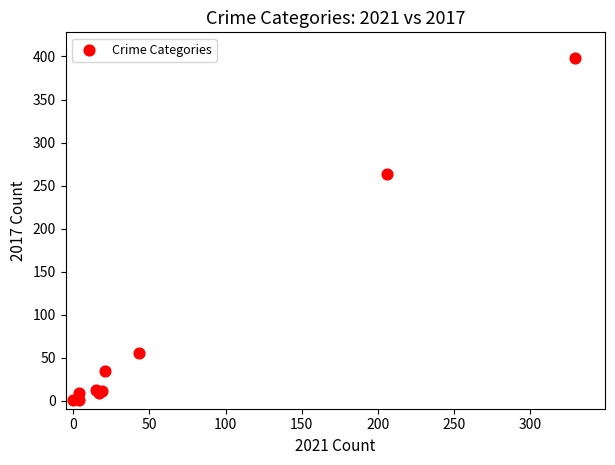

What Y value in the scatter plot is closest to 199?

263